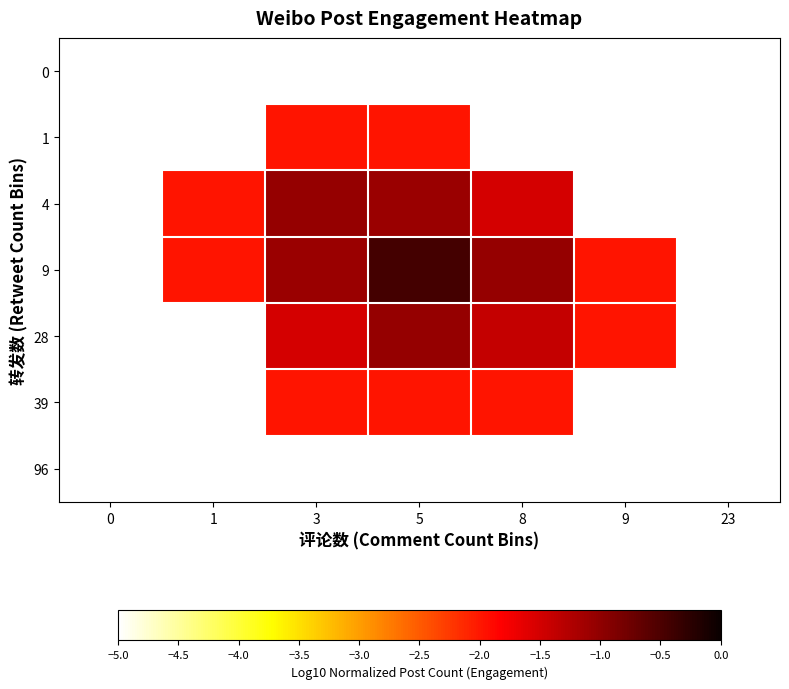

Rank the series by their maximum value, from highest to lowest.

9, 4, 28, 1, 39, 0, 96